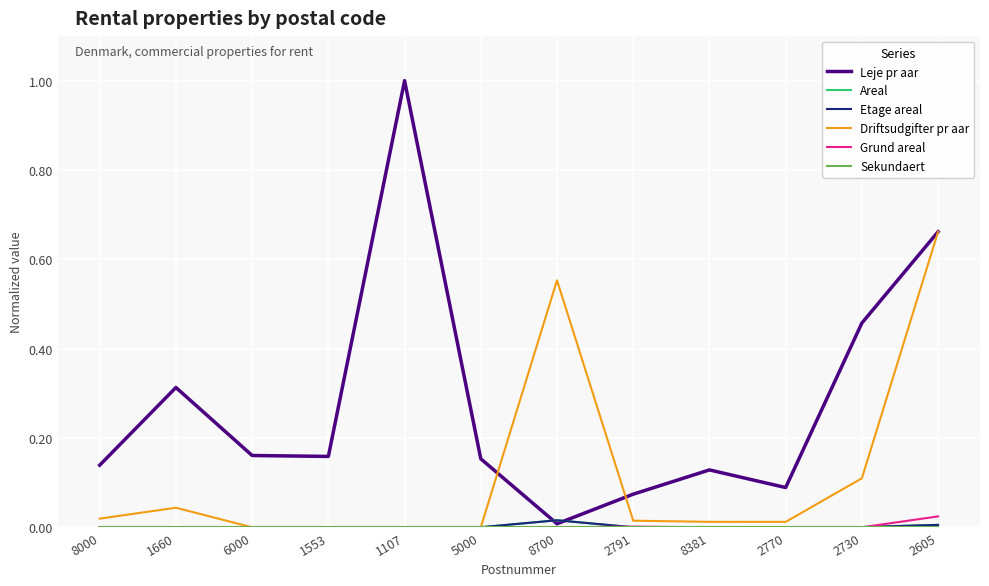

What is the label of the 1st point from the left?

8000